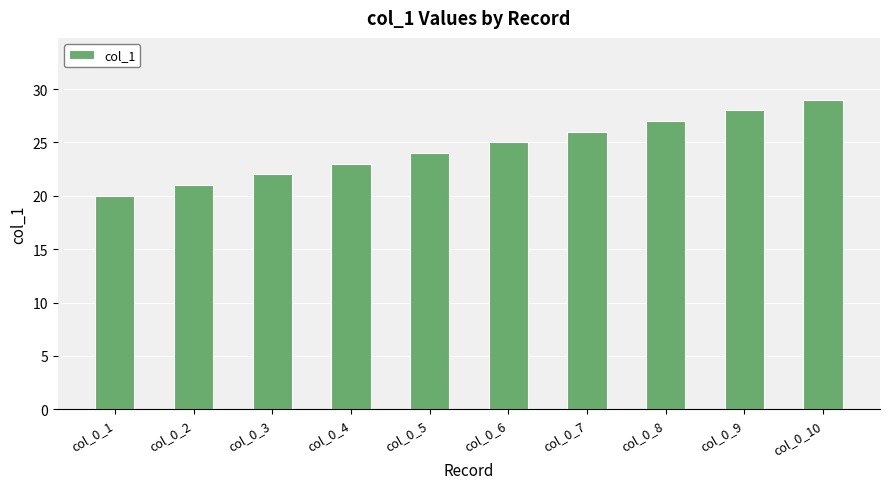

Is it true that the value at col_0_1 is 20?

True